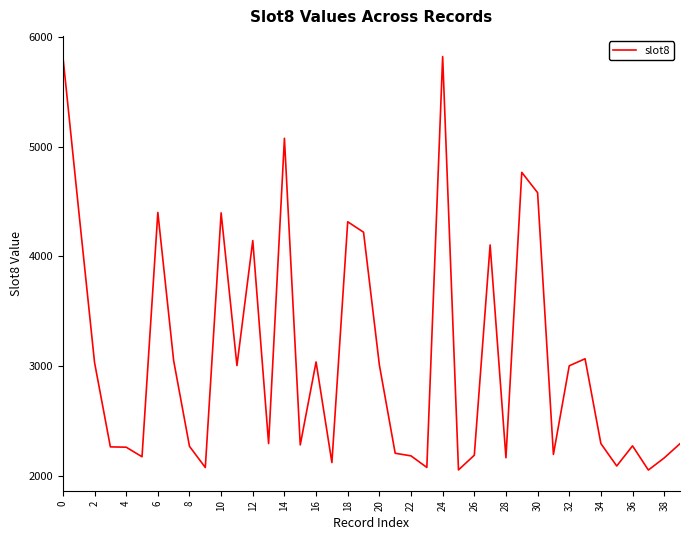

What is the smallest value displayed?

2056